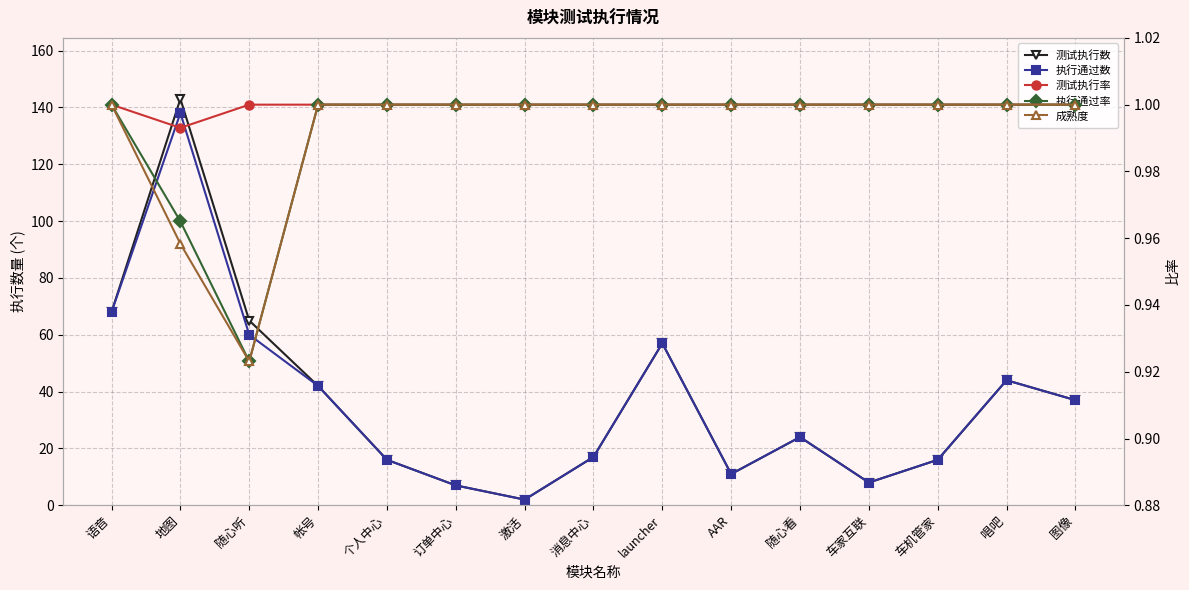

Reading left to right, what are all the values shown in this chart?

测试执行数: 68.0	143.0	65.0	42.0	16.0	7.0	2.0	17.0	57.0	11.0	24.0	8.0	16.0	44.0	37.0
执行通过数: 68.0	138.0	60.0	42.0	16.0	7.0	2.0	17.0	57.0	11.0	24.0	8.0	16.0	44.0	37.0
测试执行率: 1.0	1.0	1.0	1.0	1.0	1.0	1.0	1.0	1.0	1.0	1.0	1.0	1.0	1.0	1.0
执行通过率: 1.0	1.0	0.9	1.0	1.0	1.0	1.0	1.0	1.0	1.0	1.0	1.0	1.0	1.0	1.0
成熟度: 1.0	1.0	0.9	1.0	1.0	1.0	1.0	1.0	1.0	1.0	1.0	1.0	1.0	1.0	1.0